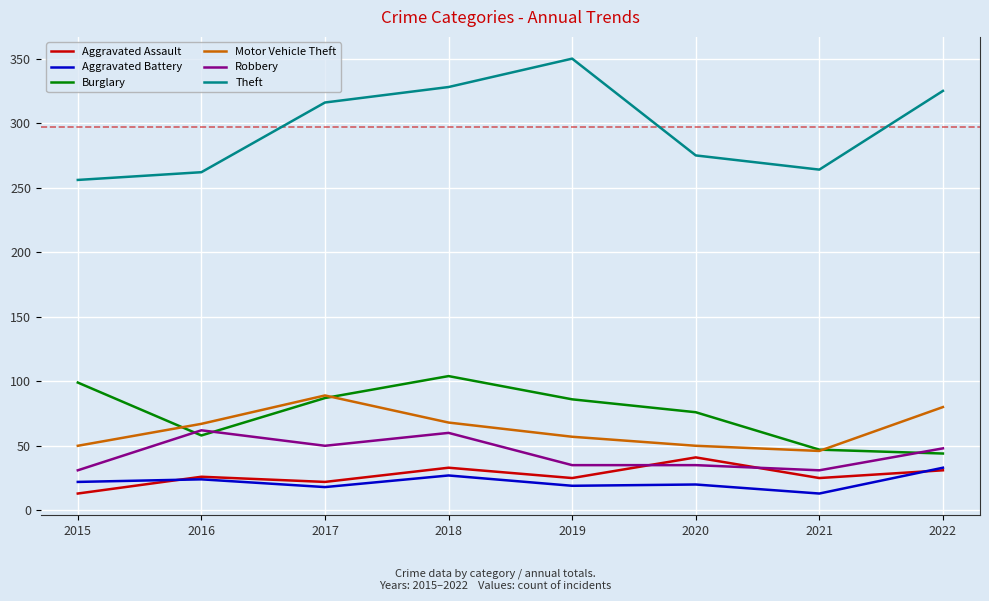

Is it true that Burglary equals 76 at 2020?

True